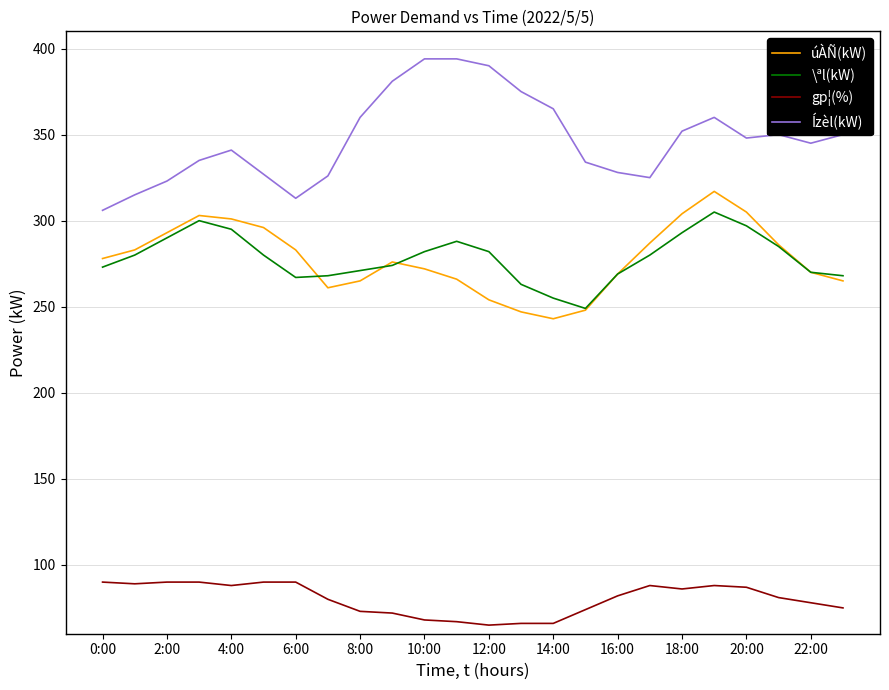

Which series has the largest range (max minus min)?

Ízèl(kW)